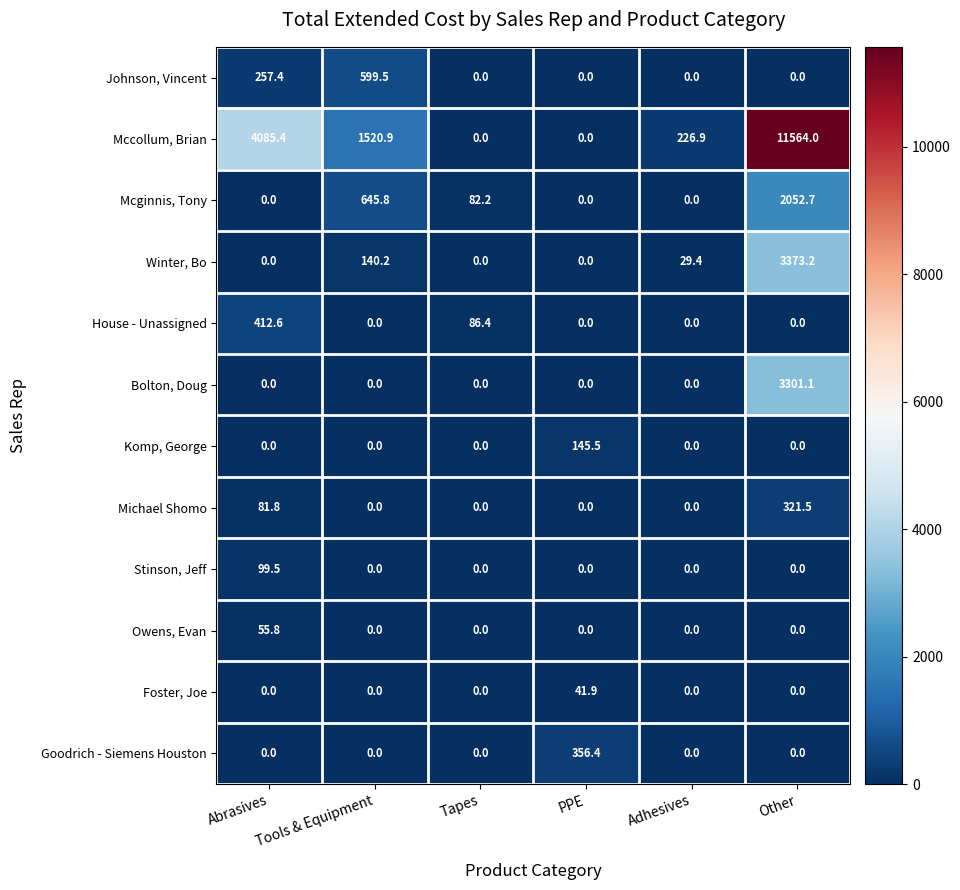

What is the spread (max minus min) of values at Tools & Equipment?

1520.9